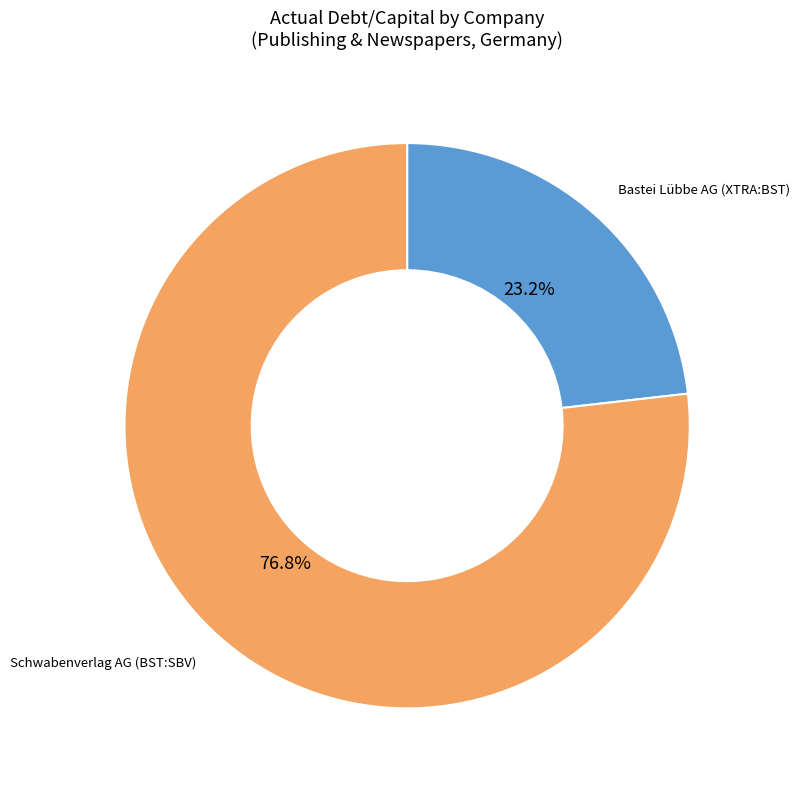

How many slices are in this pie chart?

2